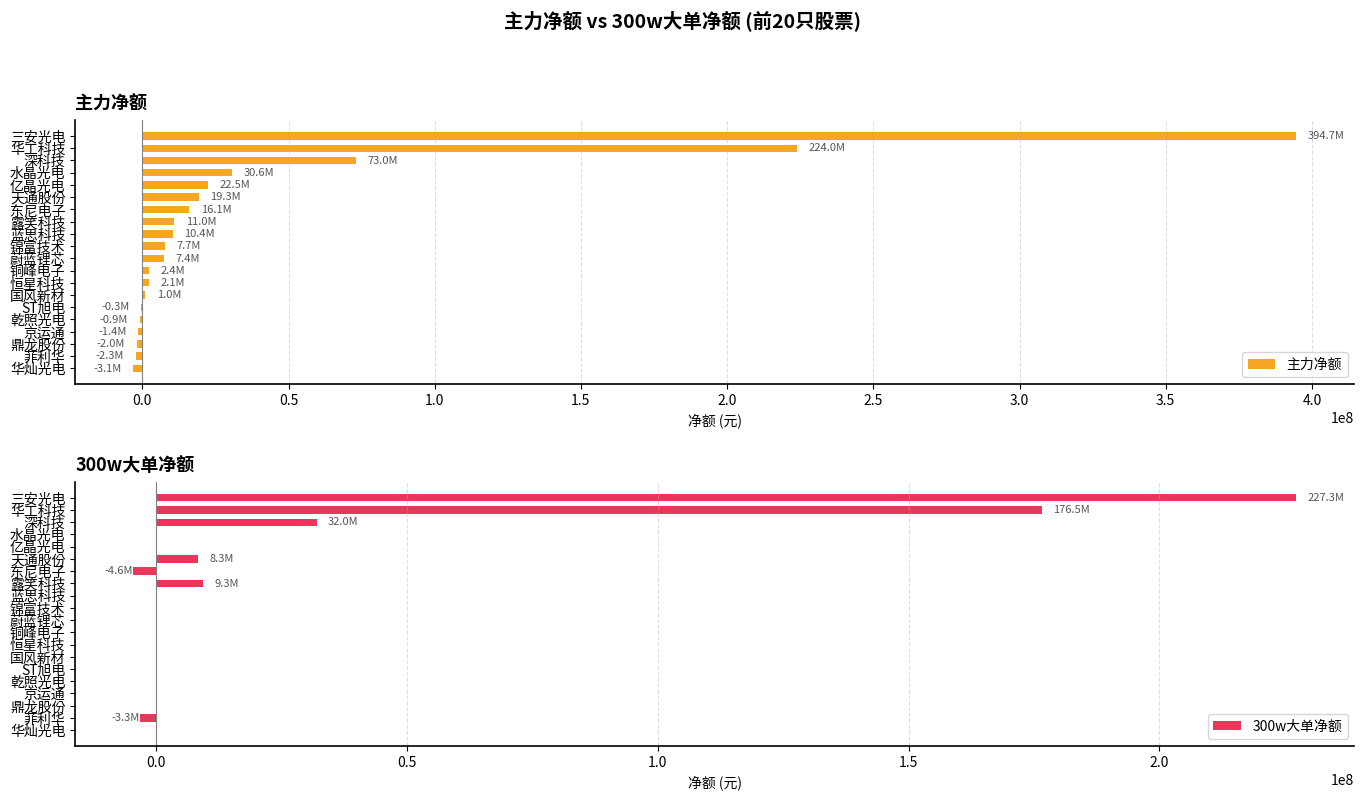

The 主力净额 series shows 125552721 at 深科技. True or false?

False